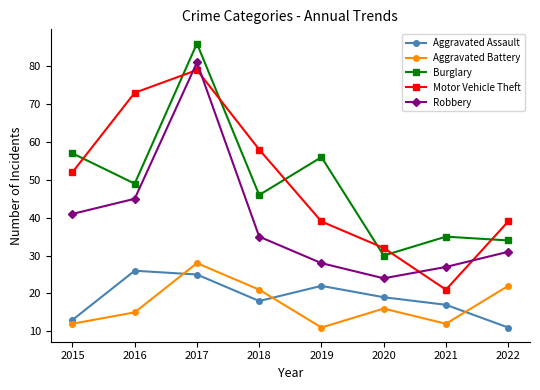

Reading left to right, what are all the values shown in this chart?

Aggravated Assault: 13	26	25	18	22	19	17	11
Aggravated Battery: 12	15	28	21	11	16	12	22
Burglary: 57	49	86	46	56	30	35	34
Motor Vehicle Theft: 52	73	79	58	39	32	21	39
Robbery: 41	45	81	35	28	24	27	31